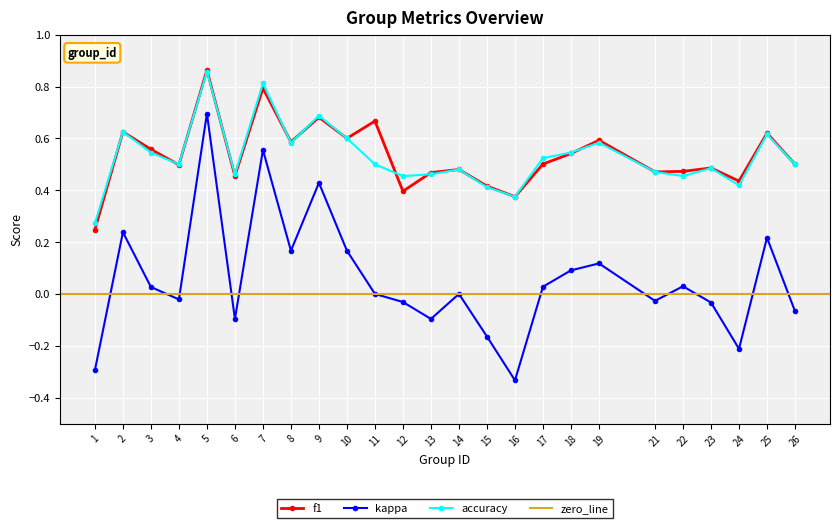

Reading left to right, list all the values displayed in this chart.

f1: 1=0.2	2=0.6	3=0.6	4=0.5	5=0.9	6=0.5	7=0.8	8=0.6	9=0.7	10=0.6	11=0.7	12=0.4	13=0.5	14=0.5	15=0.4	16=0.4	17=0.5	18=0.5	19=0.6	21=0.5	22=0.5	23=0.5	24=0.4	25=0.6	26=0.5
kappa: 1=-0.3	2=0.2	3=0.0	4=-0.0	5=0.7	6=-0.1	7=0.6	8=0.2	9=0.4	10=0.2	11=0.0	12=-0.0	13=-0.1	14=0.0	15=-0.2	16=-0.3	17=0.0	18=0.1	19=0.1	21=-0.0	22=0.0	23=-0.0	24=-0.2	25=0.2	26=-0.1
accuracy: 1=0.3	2=0.6	3=0.5	4=0.5	5=0.9	6=0.5	7=0.8	8=0.6	9=0.7	10=0.6	11=0.5	12=0.5	13=0.5	14=0.5	15=0.4	16=0.4	17=0.5	18=0.5	19=0.6	21=0.5	22=0.5	23=0.5	24=0.4	25=0.6	26=0.5